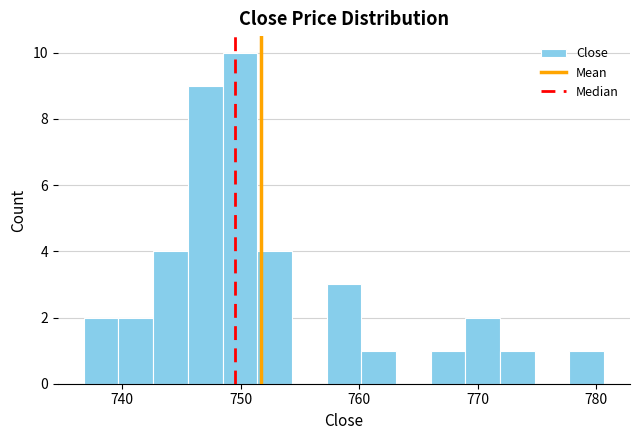

Read against the x-axis, roughly where is the centre of the tallest bar?

750